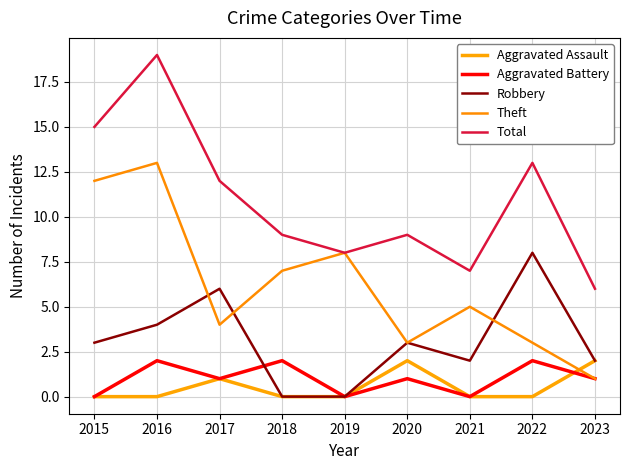

The Theft series shows 1 at 2020. True or false?

False